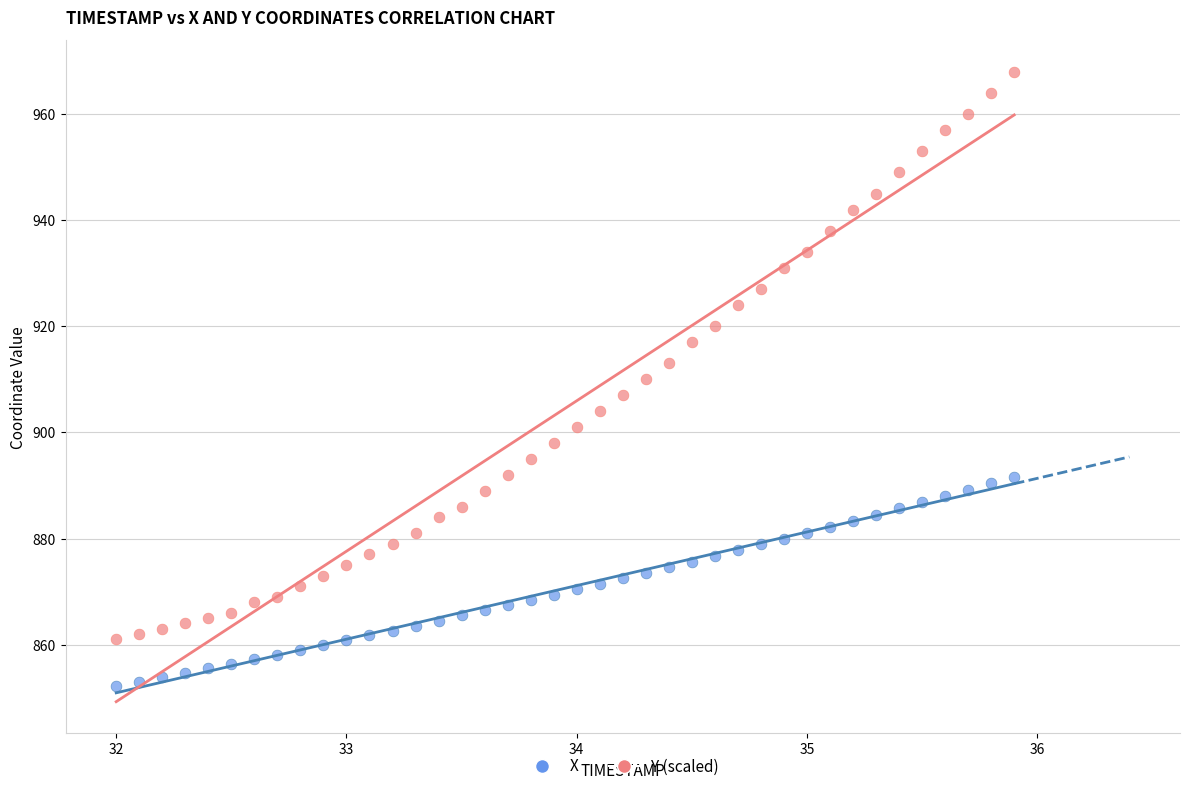

What are all the series names shown in the legend?

X, Y (scaled)